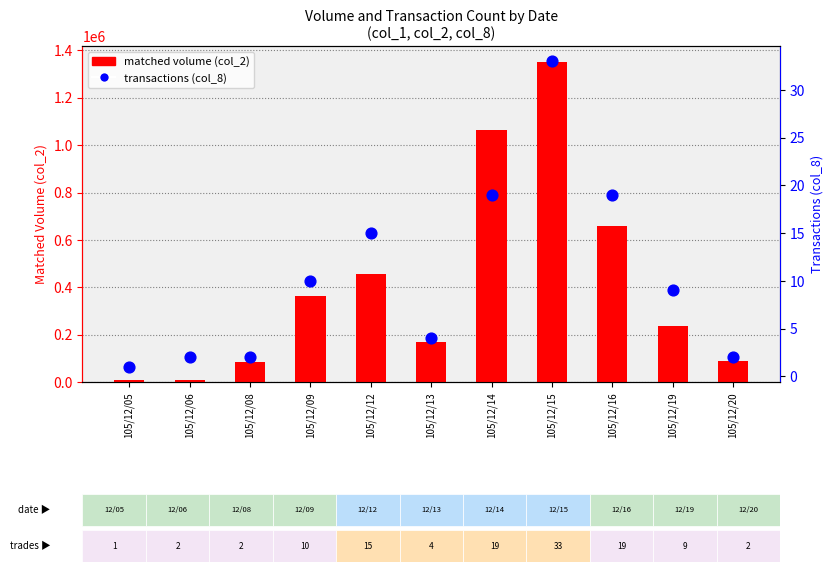

At which category is the sum across all series the highest?

105/12/15